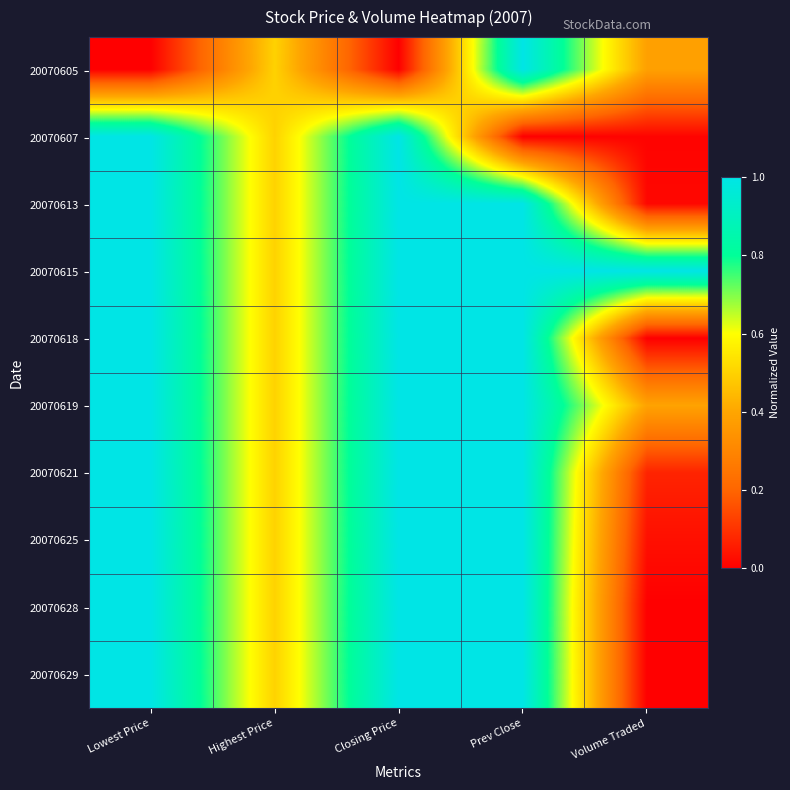

Reading left to right, list all the values displayed in this chart.

20070605: Lowest Price=0.0	Highest Price=0.5	Closing Price=0.0	Prev Close=1.0	Volume Traded=0.4
20070607: Lowest Price=1.0	Highest Price=0.5	Closing Price=1.0	Prev Close=0.0	Volume Traded=0.0
20070613: Lowest Price=1.0	Highest Price=0.5	Closing Price=1.0	Prev Close=1.0	Volume Traded=0.0
20070615: Lowest Price=1.0	Highest Price=0.5	Closing Price=1.0	Prev Close=1.0	Volume Traded=1.0
20070618: Lowest Price=1.0	Highest Price=0.5	Closing Price=1.0	Prev Close=1.0	Volume Traded=0.0
20070619: Lowest Price=1.0	Highest Price=0.5	Closing Price=1.0	Prev Close=1.0	Volume Traded=0.4
20070621: Lowest Price=1.0	Highest Price=0.5	Closing Price=1.0	Prev Close=1.0	Volume Traded=0.1
20070625: Lowest Price=1.0	Highest Price=0.5	Closing Price=1.0	Prev Close=1.0	Volume Traded=0.0
20070628: Lowest Price=1.0	Highest Price=0.5	Closing Price=1.0	Prev Close=1.0	Volume Traded=0.0
20070629: Lowest Price=1.0	Highest Price=0.5	Closing Price=1.0	Prev Close=1.0	Volume Traded=0.0